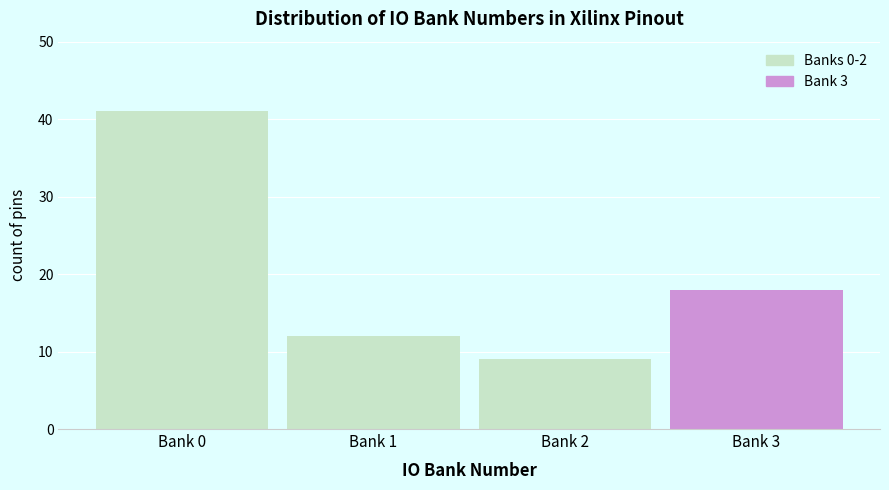

Reading right to left, transcribe all the data shown in this chart.

Bank 3=18	Bank 2=9	Bank 1=12	Bank 0=41